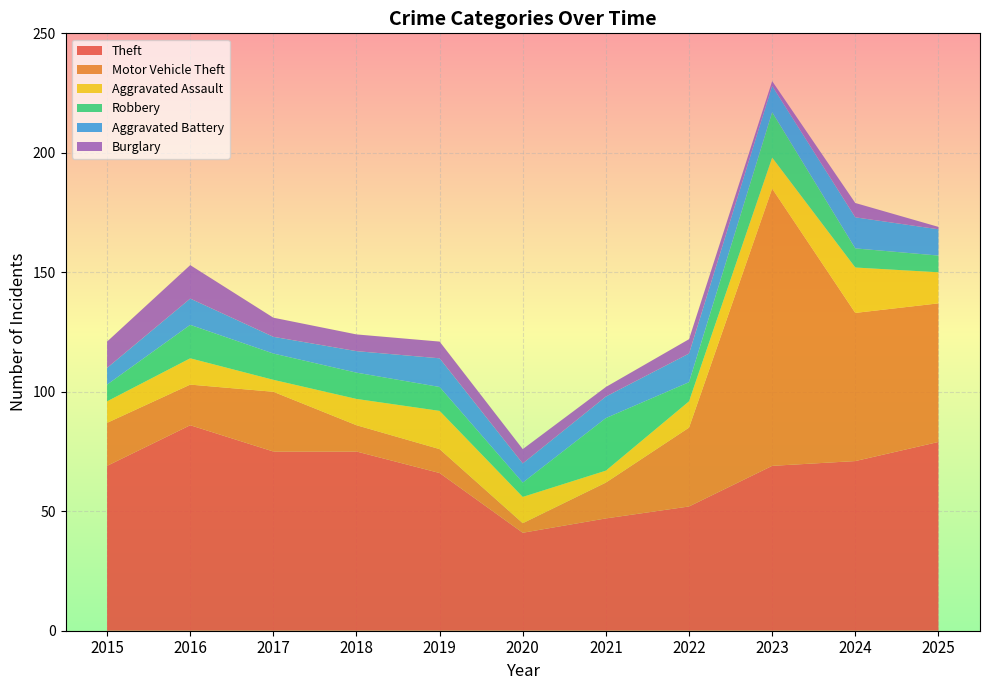

Reading left to right, extract all data points from this chart.

Theft: 69	86	75	75	66	41	47	52	69	71	79
Motor Vehicle Theft: 18	17	25	11	10	4	15	33	116	62	58
Aggravated Assault: 9	11	5	11	16	11	5	11	13	19	13
Robbery: 7	14	11	11	10	6	22	8	19	8	7
Aggravated Battery: 7	11	7	9	12	8	9	12	11	13	11
Burglary: 11	14	8	7	7	6	4	6	2	6	1